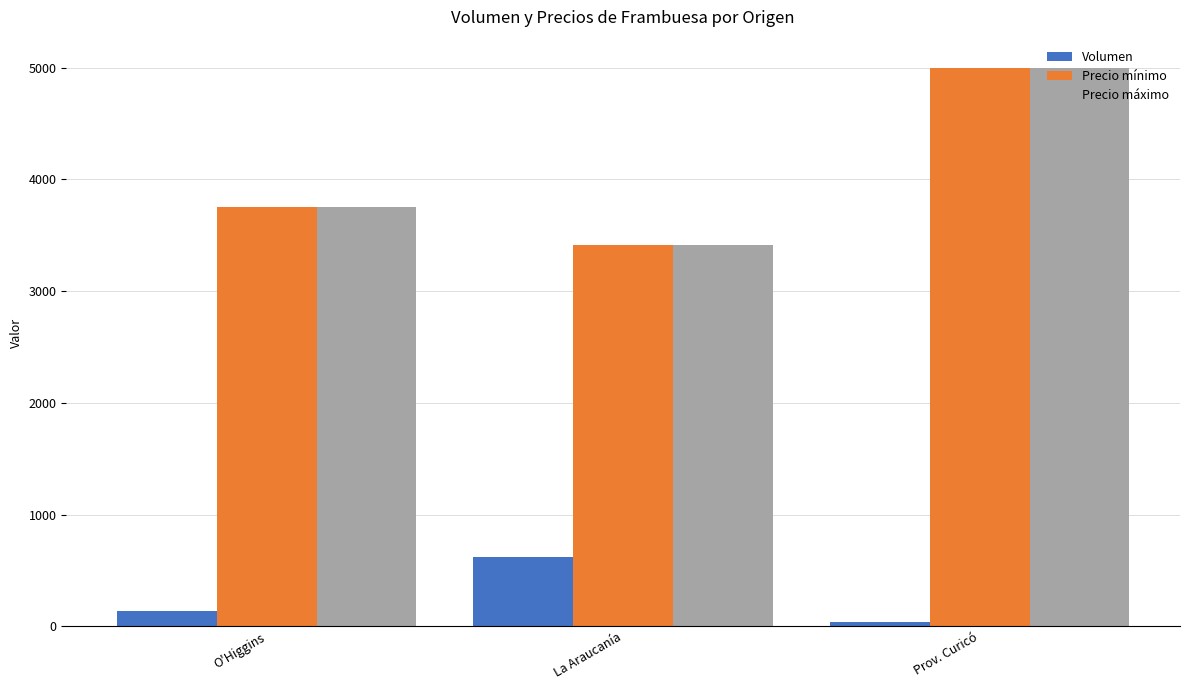

Are the bars grouped side by side (vs. stacked)?

Yes